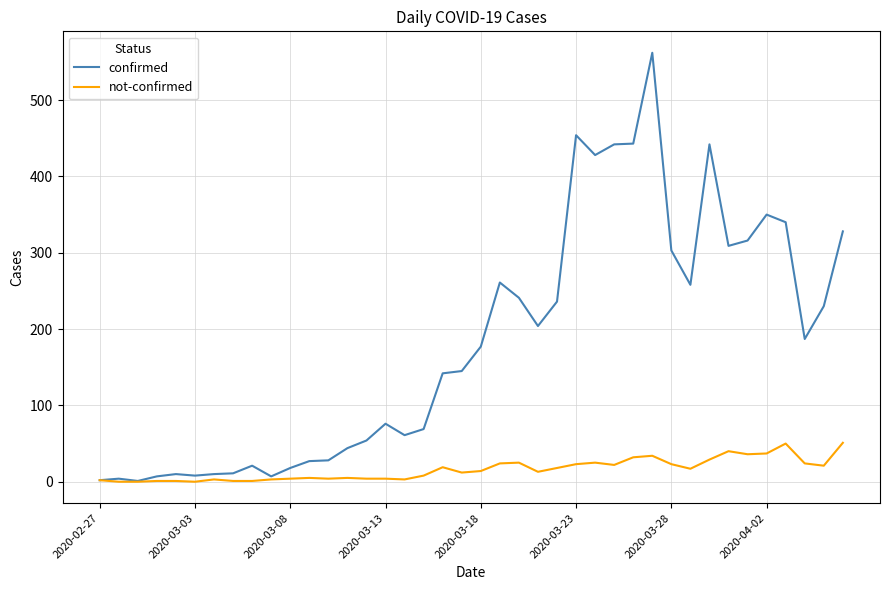

Which series has the largest total across all categories?

confirmed